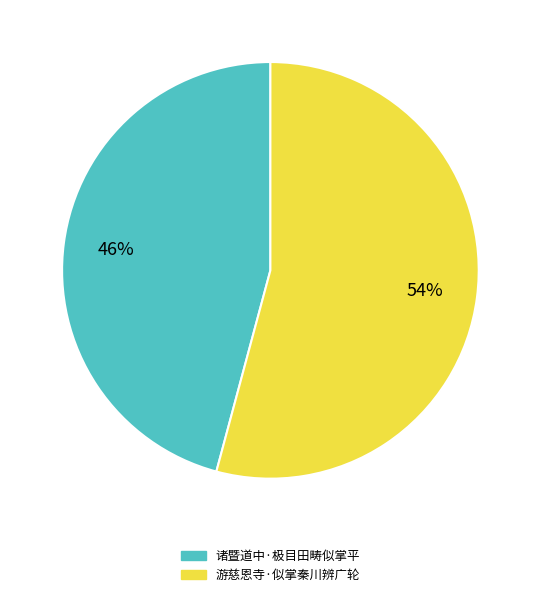

Does any single category account for the majority?

Yes